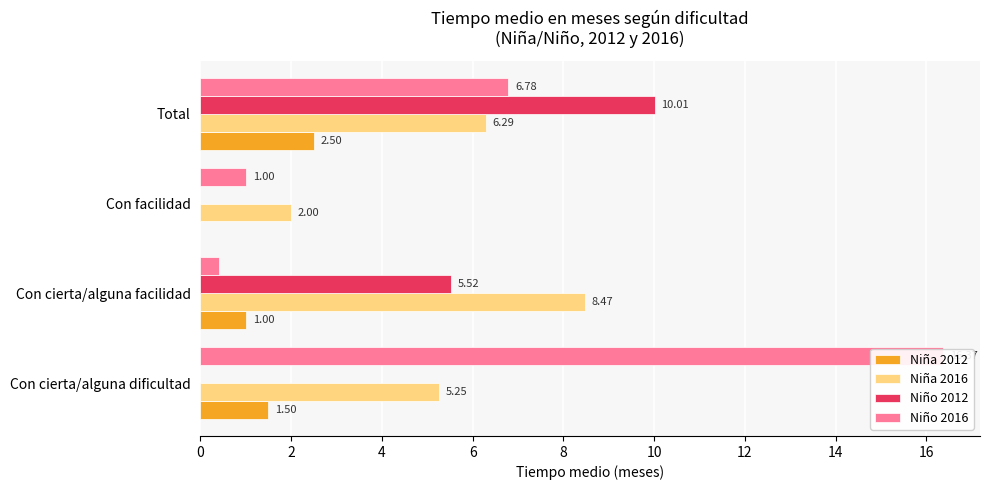

How many Niña 2012 values are between 1 and 2?

2